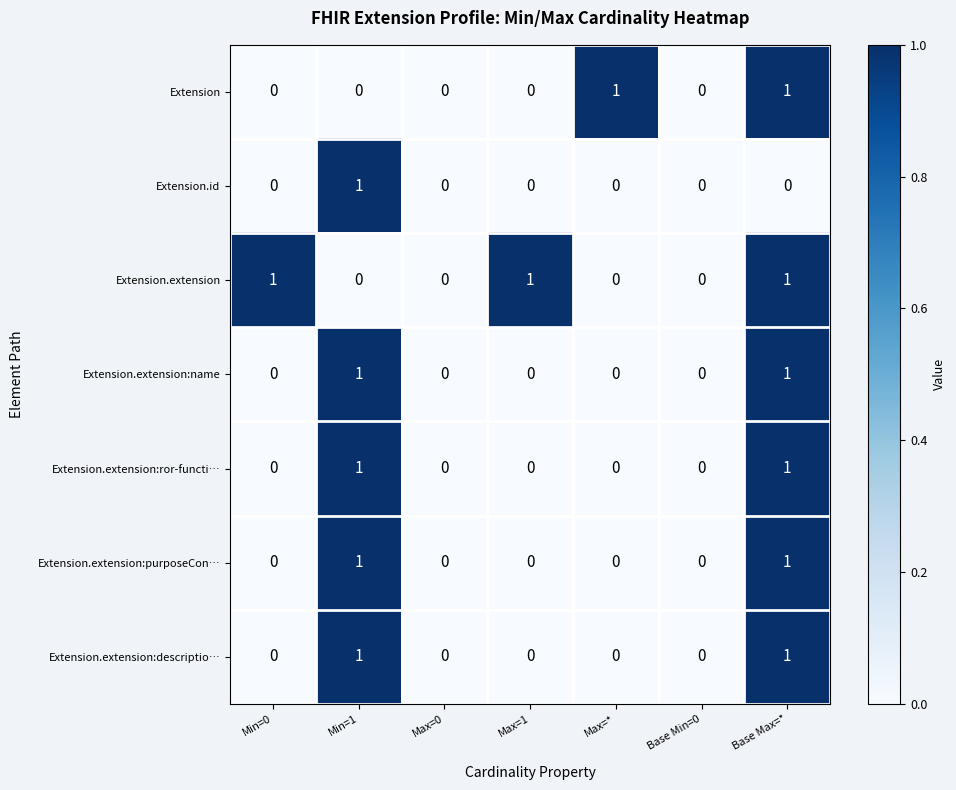

Which series changed the most between Max=* and Base Min=0?

Extension